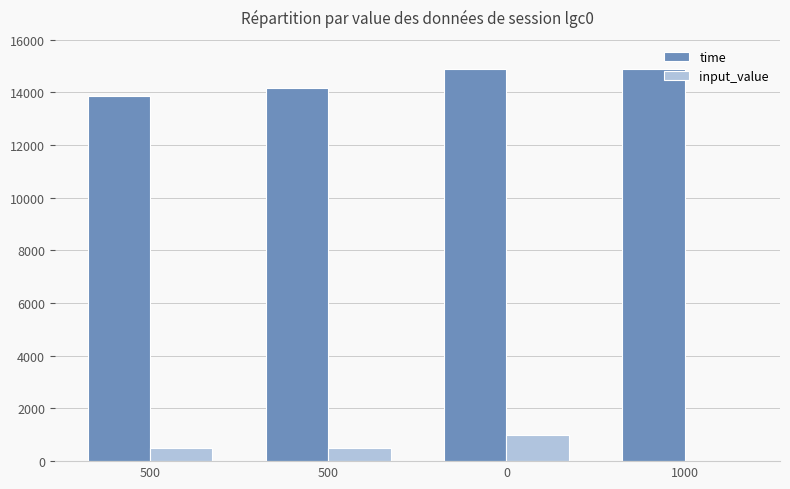

What are all the series names shown in the legend?

time, input_value